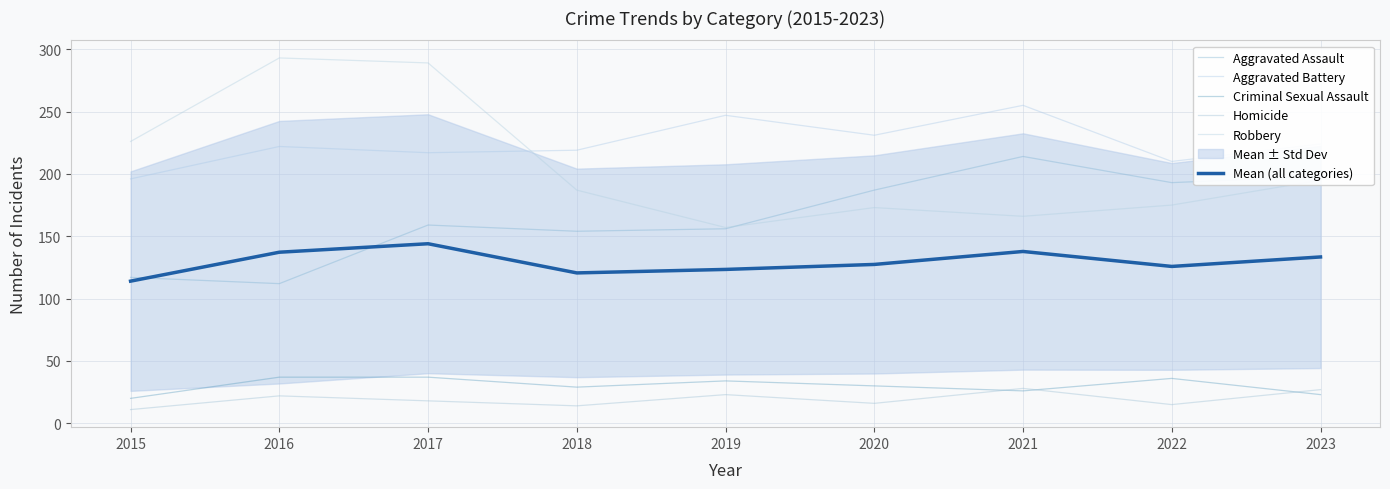

Is it true that Homicide equals 34.5 at 2016?

False